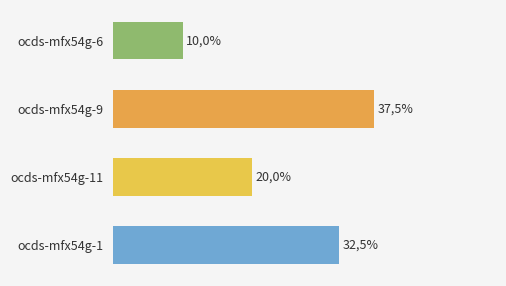

Are the bars horizontal?

Yes